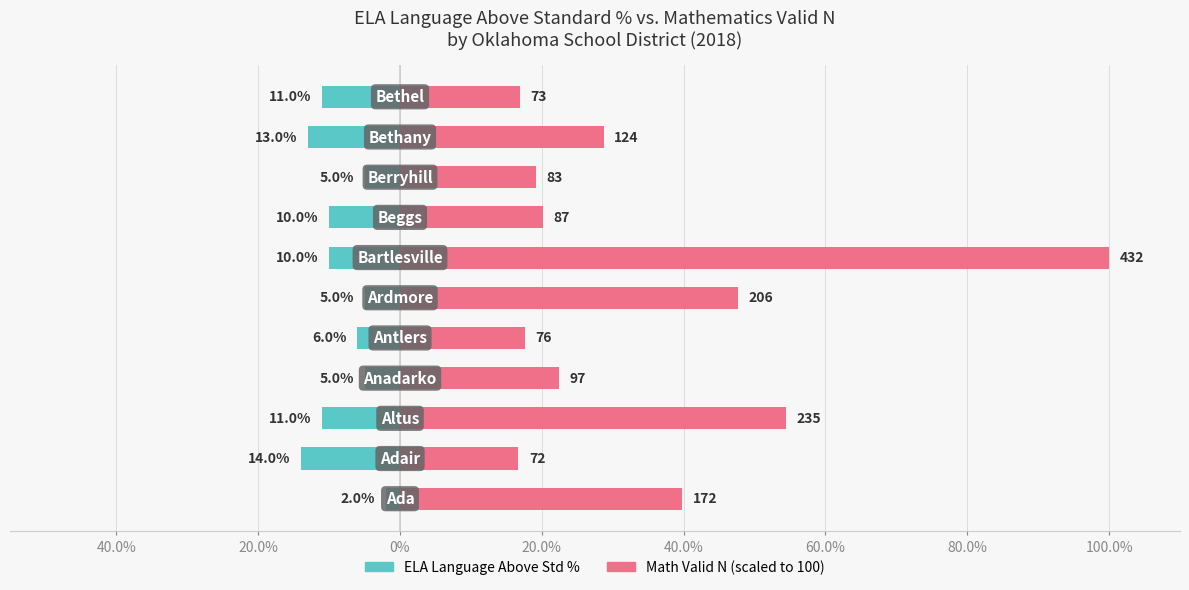

True or false: Math Valid N (scaled) has a value of 39.8 at 40.0%.

True